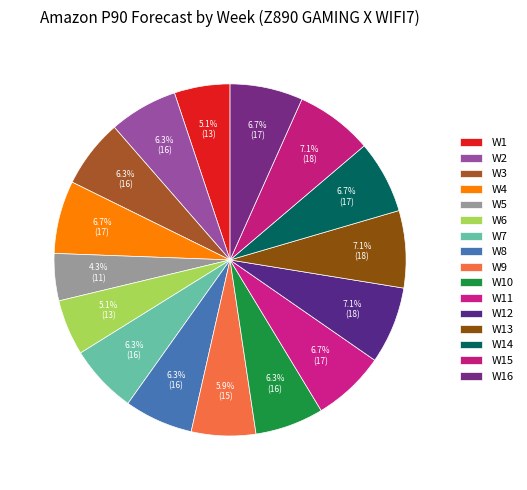

What is the total percentage of W7 and W14?

13.0%